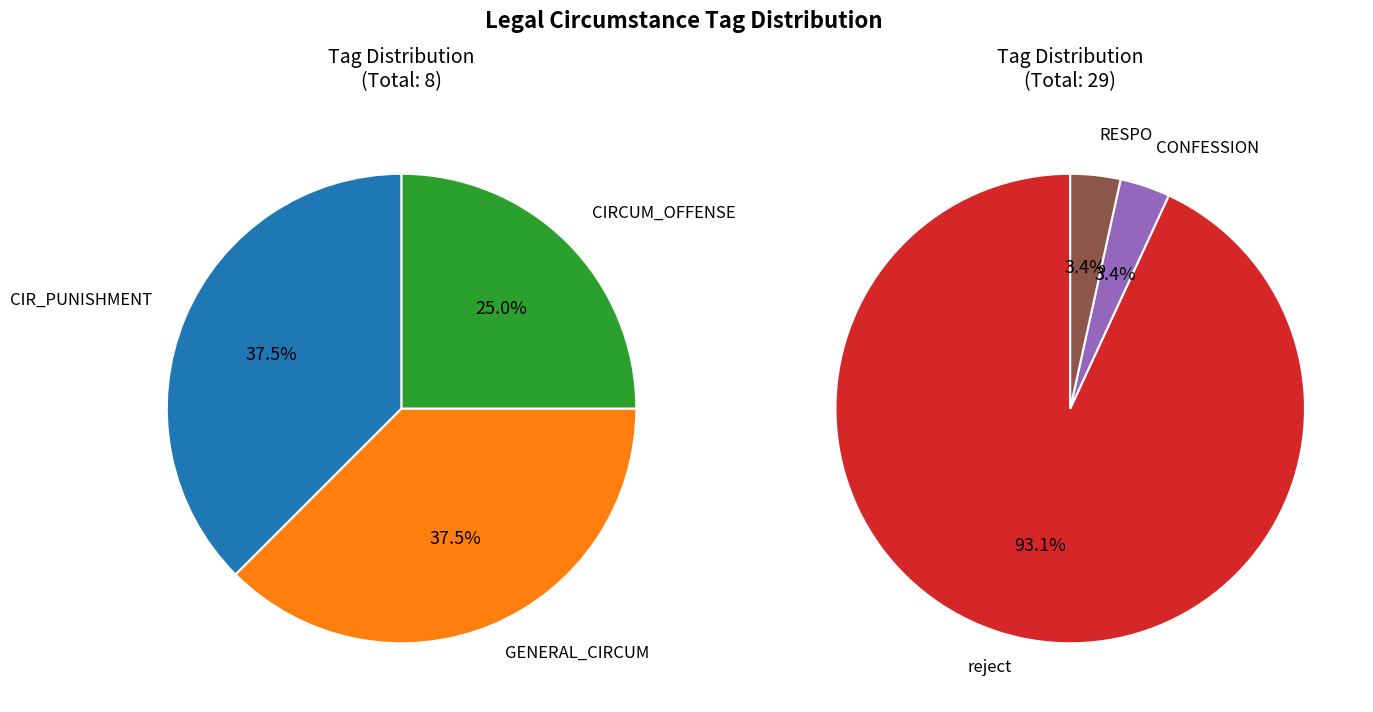

Between 4 and 1, which is larger?

1